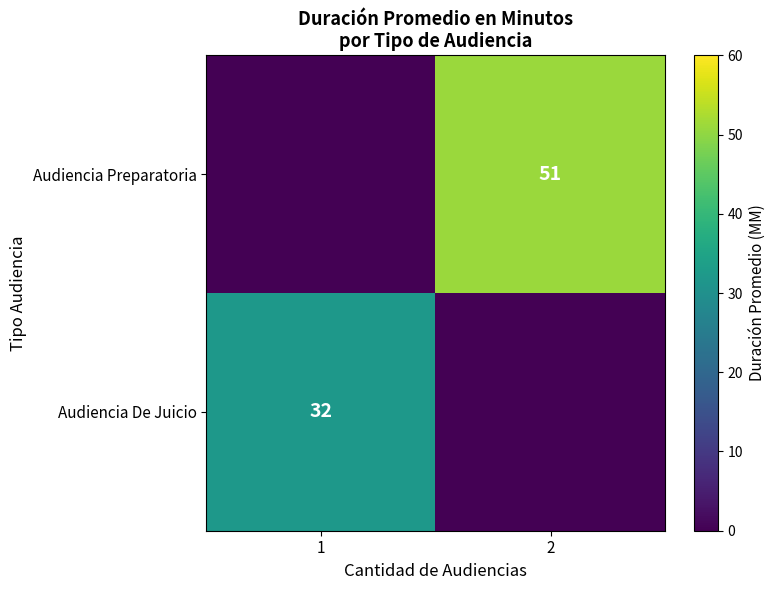

What is the spread (max minus min) of values at 2?

51